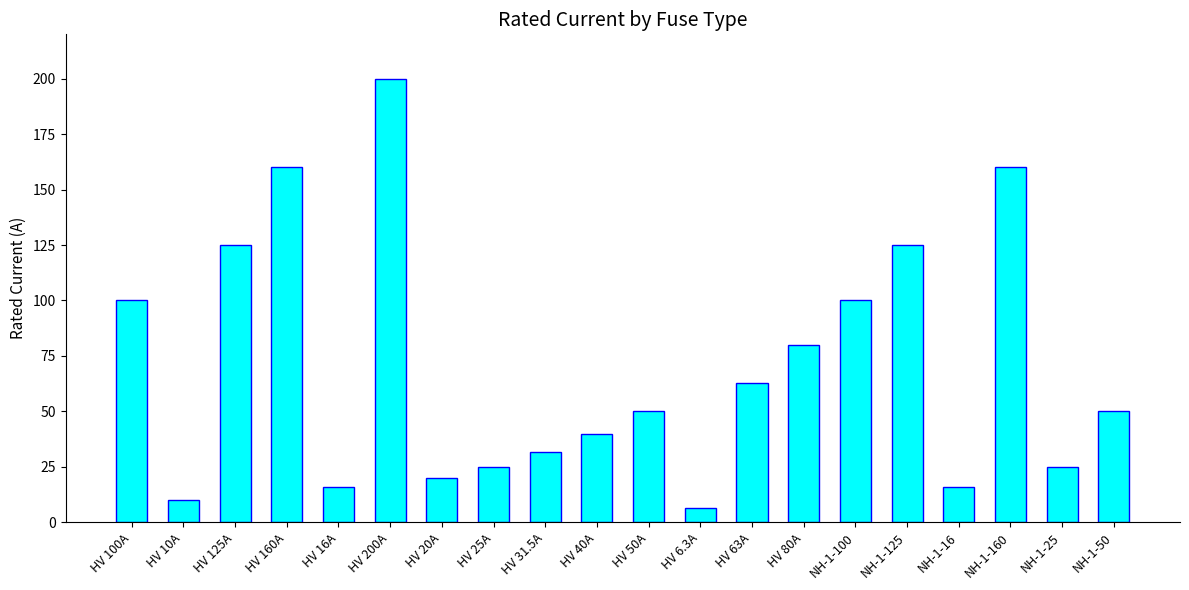

What is the change in value from HV 40A to NH-1-100?

+60.0